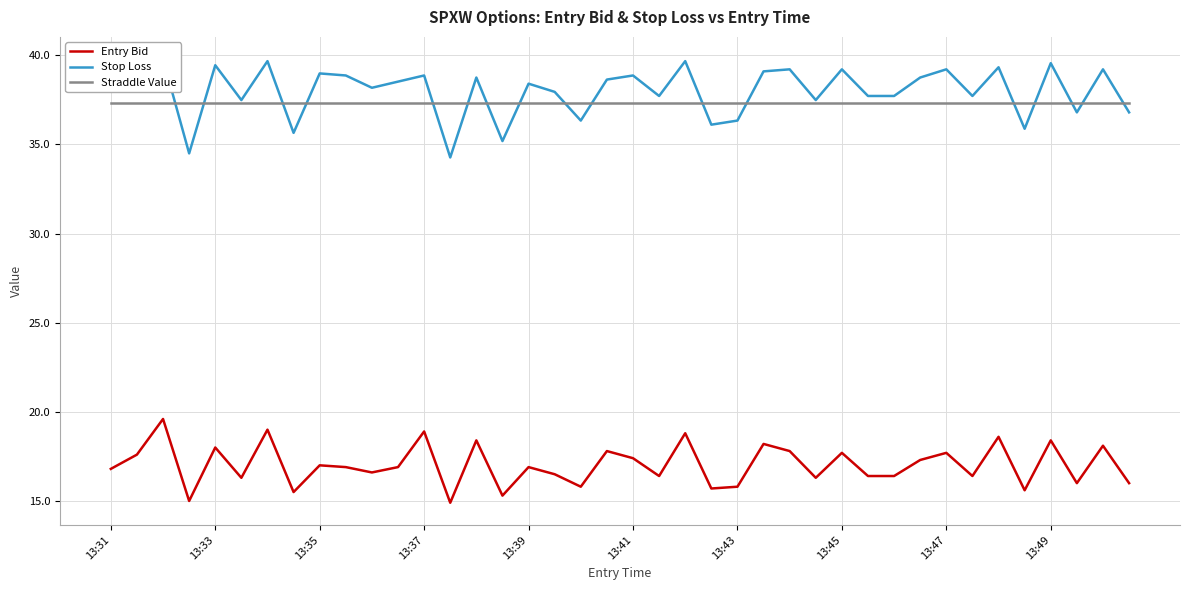

The value of Straddle Value at 30 is 37.3. True or false?

True